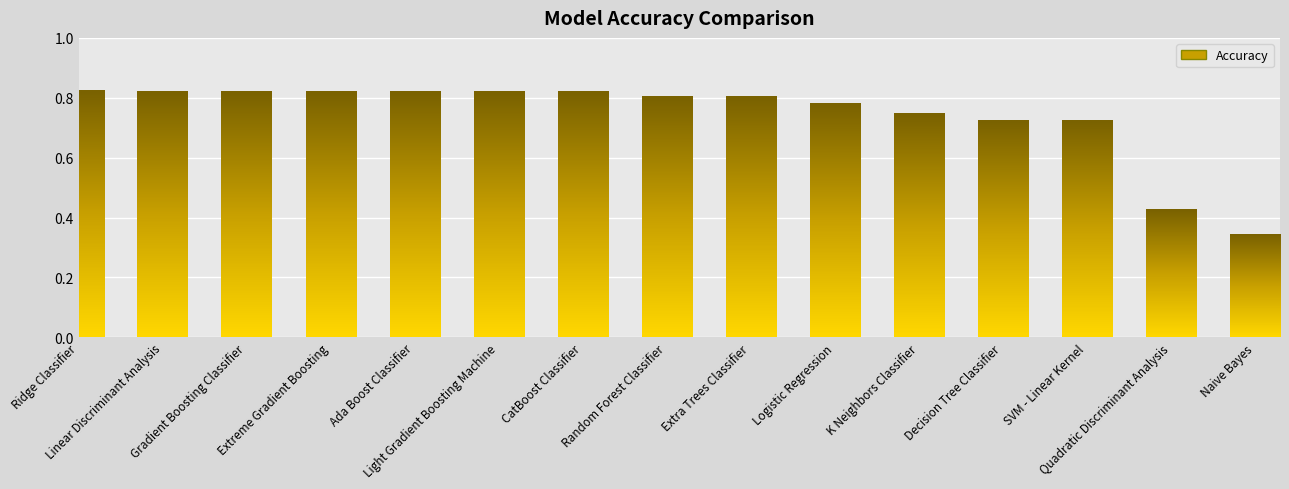

What is the average value?

0.7